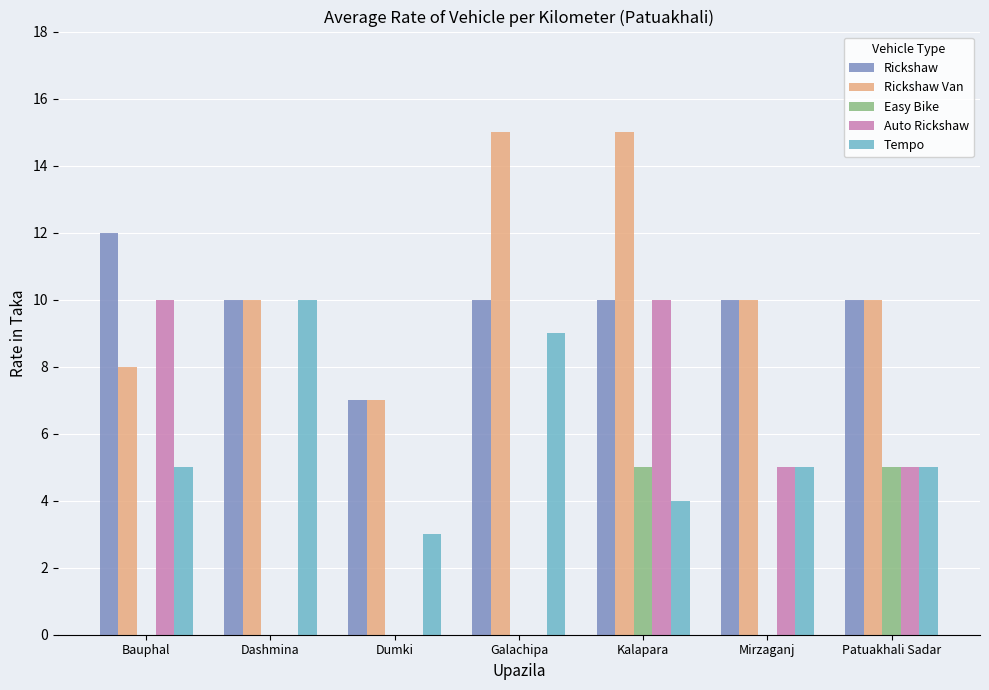

Is it true that Tempo equals 2 at Kalapara?

False